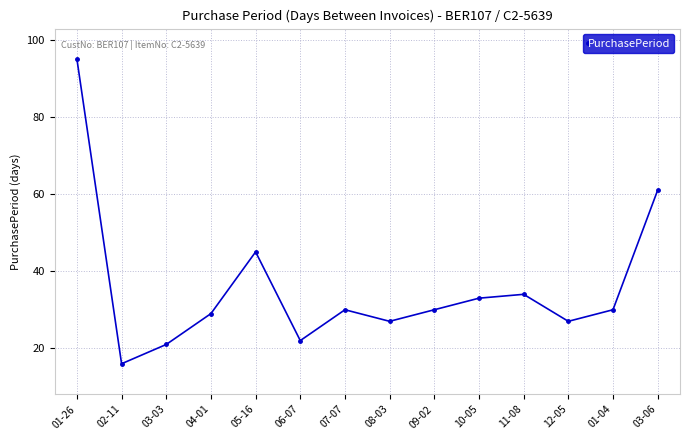

Which has a higher value, 09-02 or 06-07?

09-02